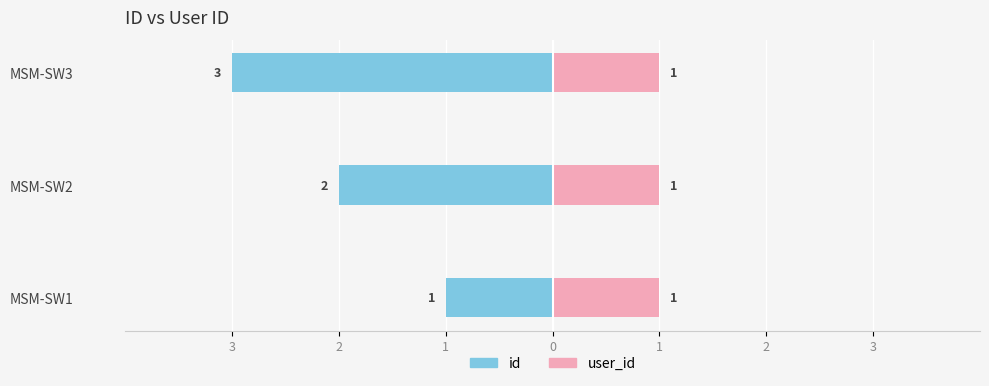

True or false: user_id has a value of 0.5 at 3.

False